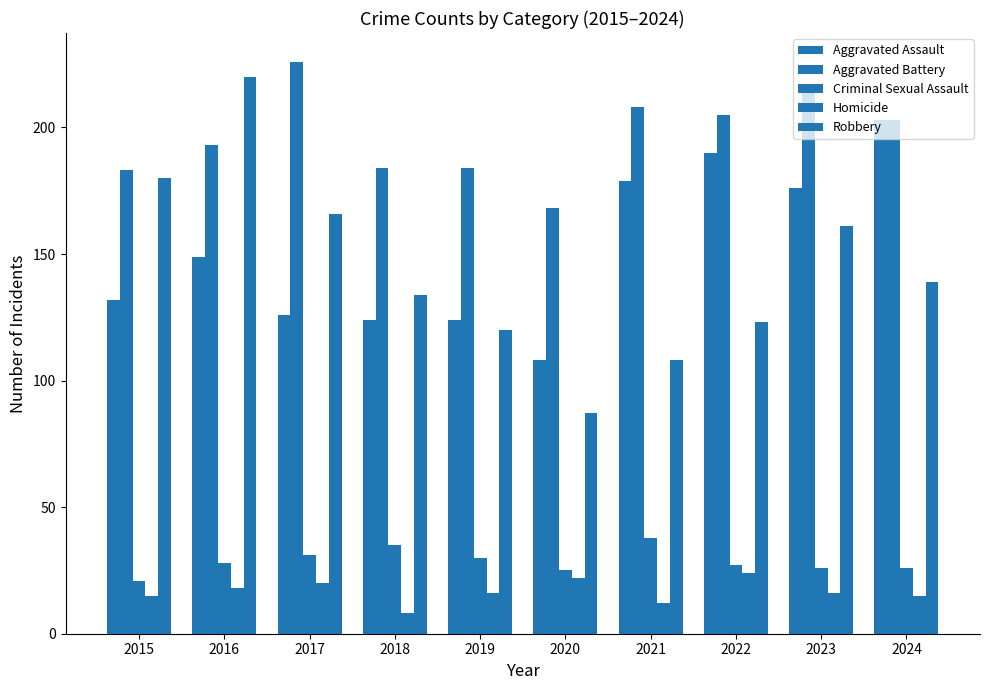

Which series changed the most between 2018 and 2024?

Aggravated Assault